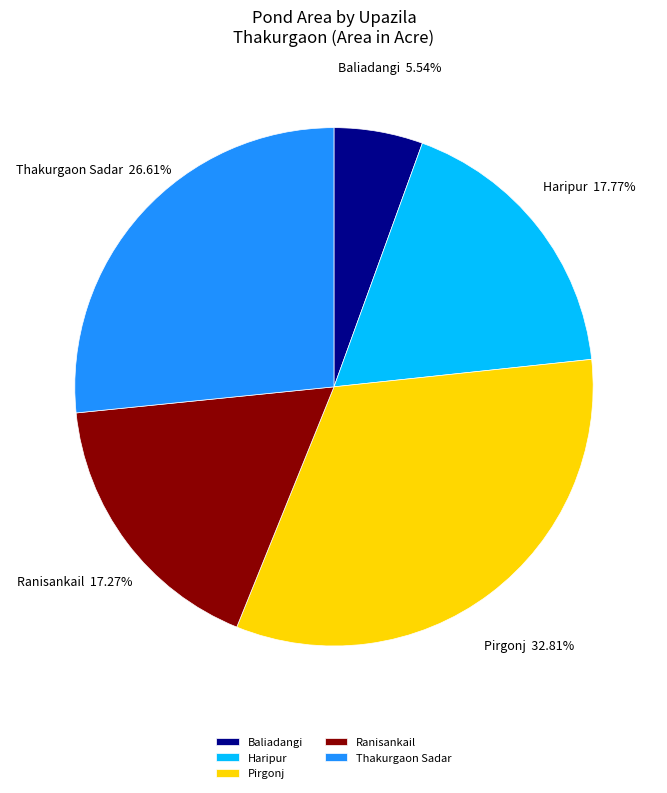

To the nearest percent, what percentage of the pie is Baliadangi?

6%